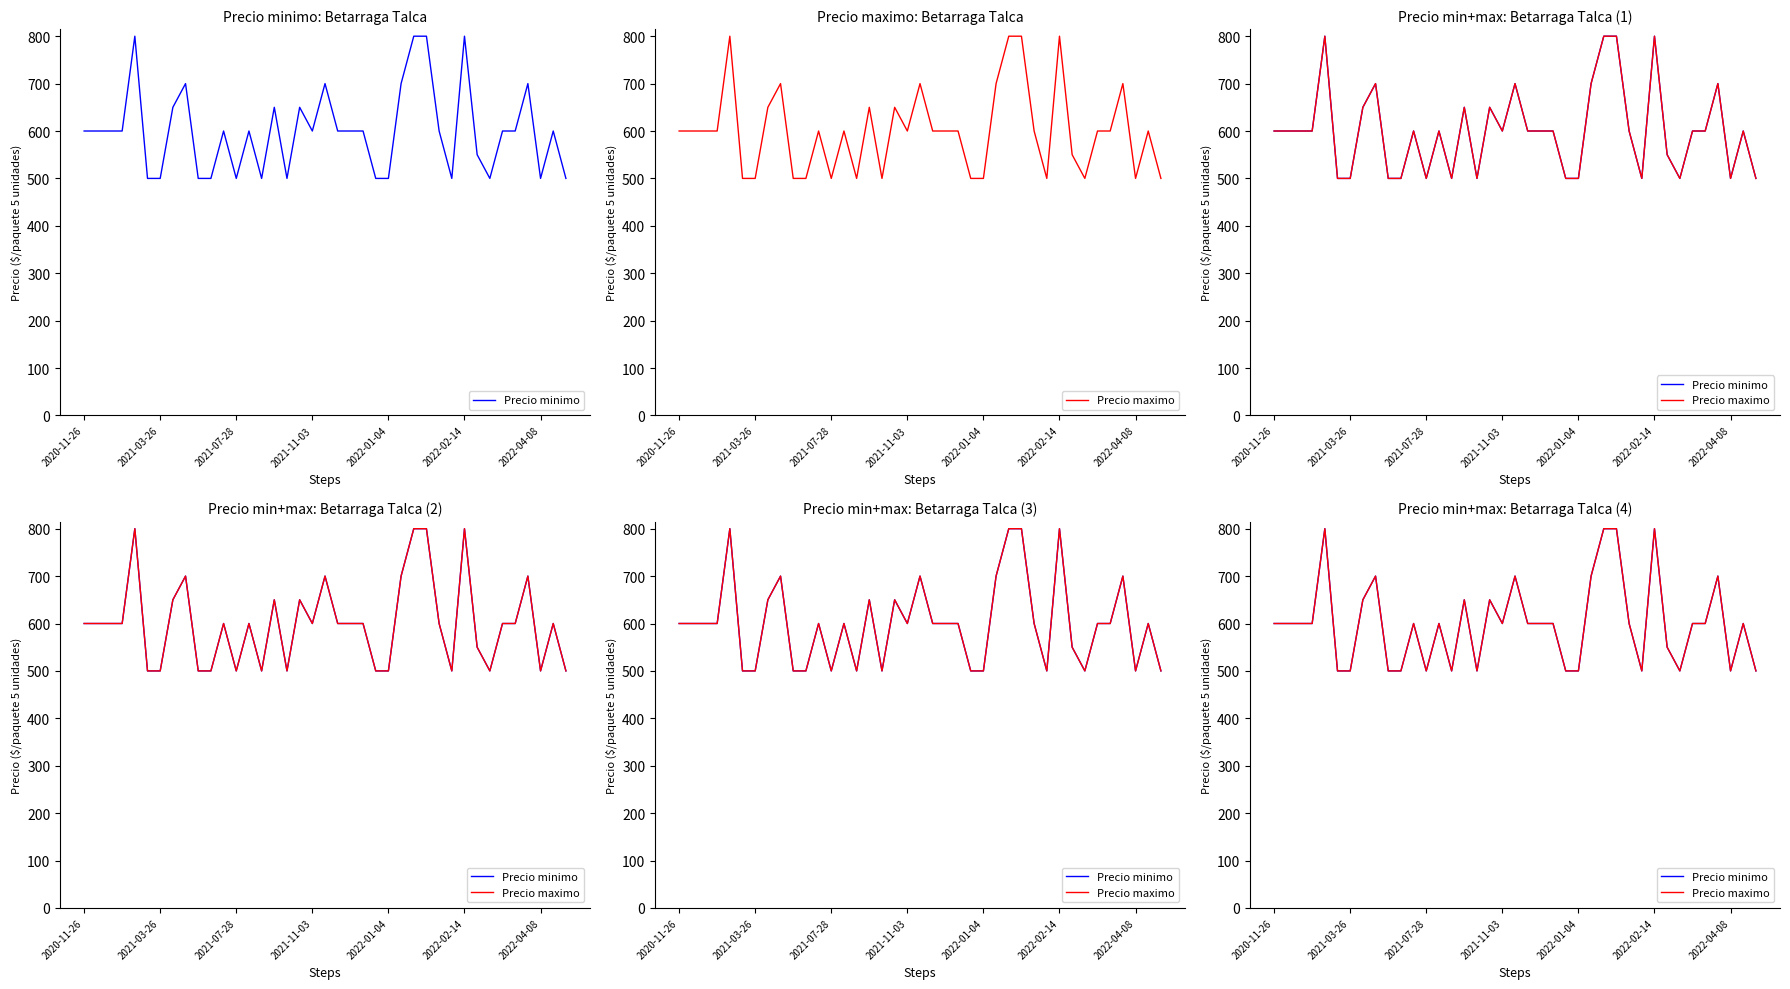

What is the difference between the maximum and minimum values in the Precio minimo series?

300